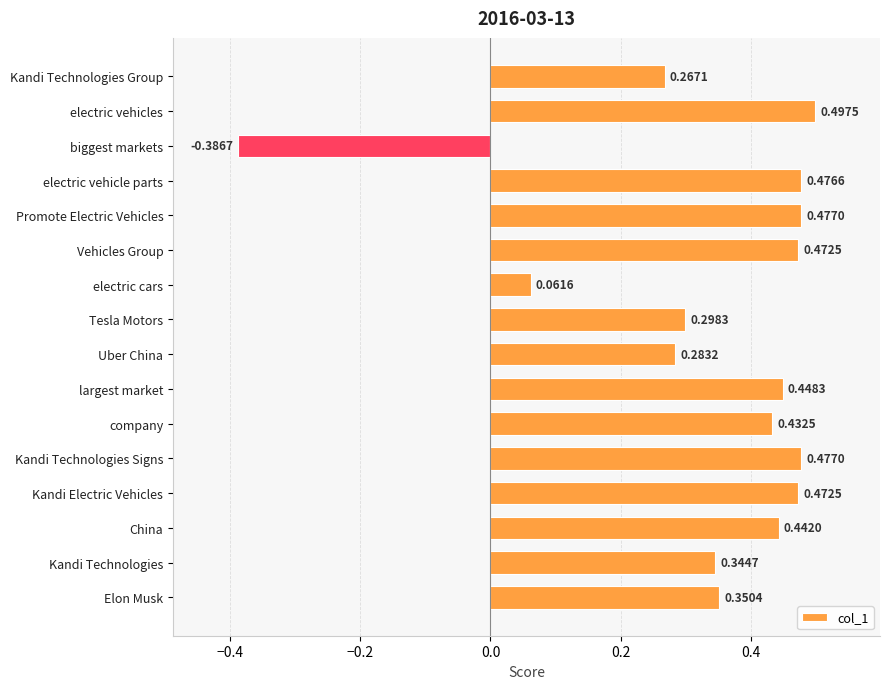

At which label is the value closest to 0?

electric cars